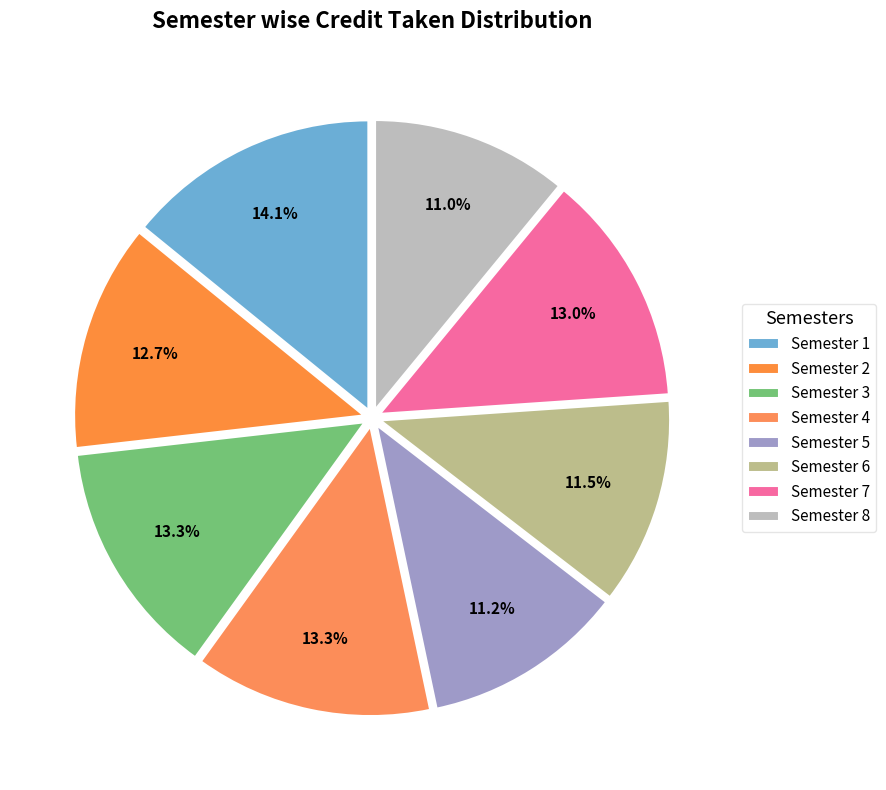

To the nearest percent, what portion does Semester 1 represent?

14%